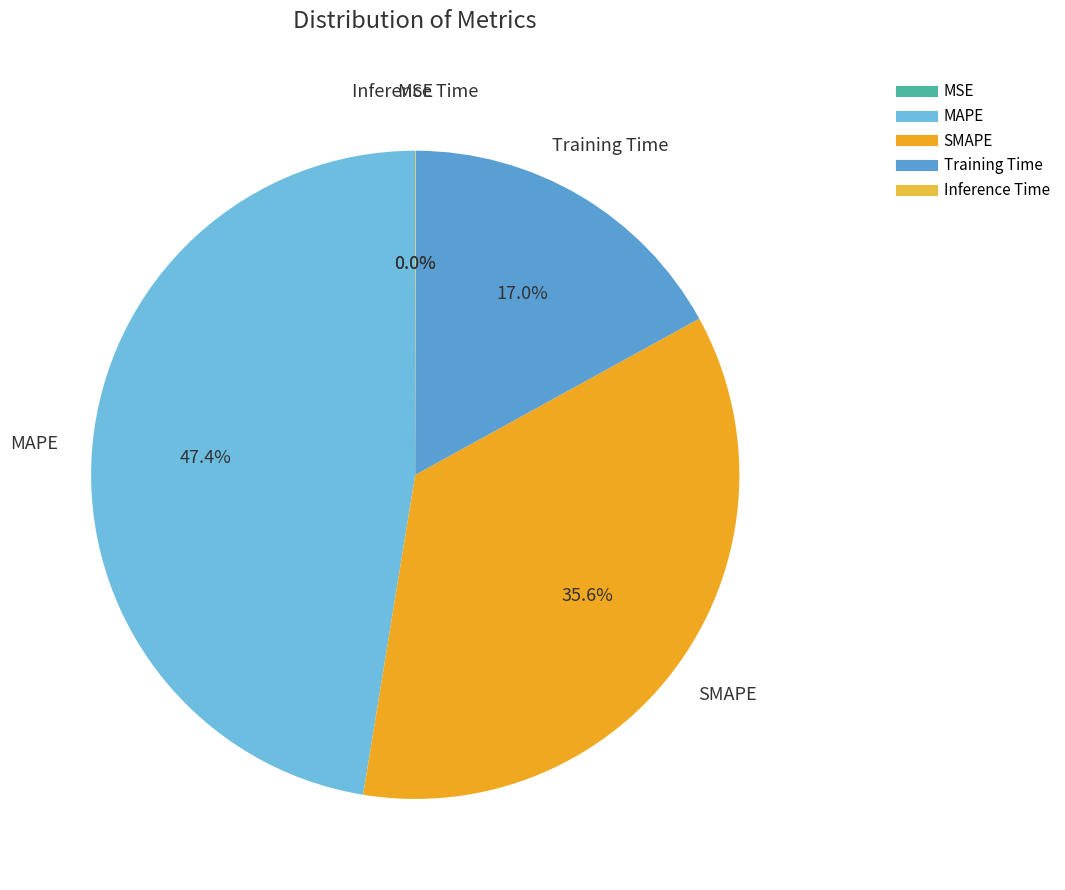

Which has a higher value, SMAPE or MAPE?

MAPE